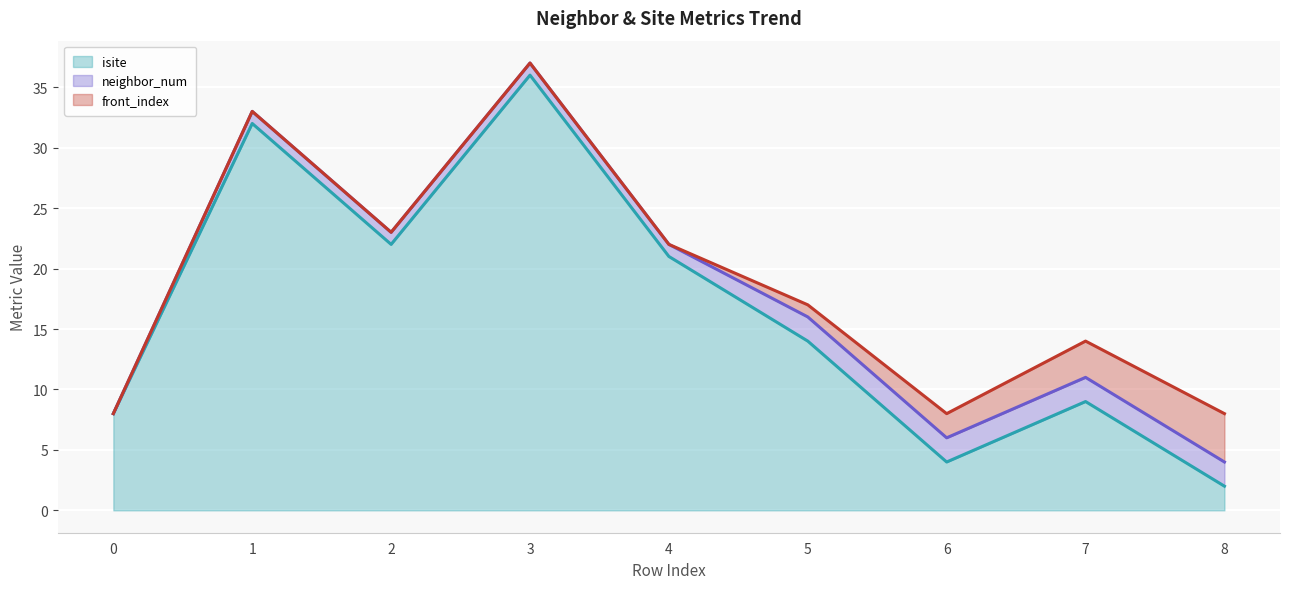

Which category has the highest value in the isite series?

3